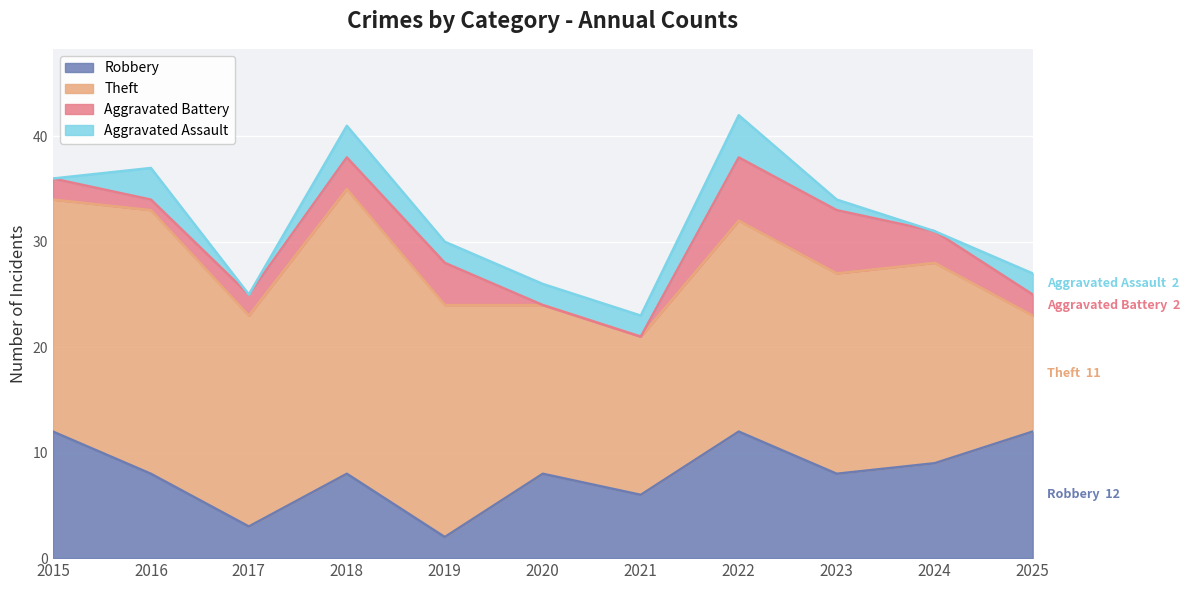

Reading left to right, extract all data points from this chart.

Robbery: 12	8	3	8	2	8	6	12	8	9	12
Theft: 22	25	20	27	22	16	15	20	19	19	11
Aggravated Battery: 2	1	2	3	4	0	0	6	6	3	2
Aggravated Assault: 0	3	0	3	2	2	2	4	1	0	2